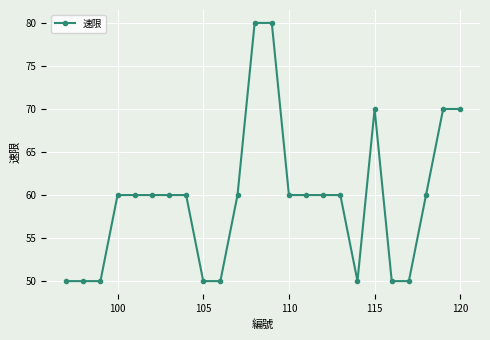

What is the difference between the maximum and minimum values?

30